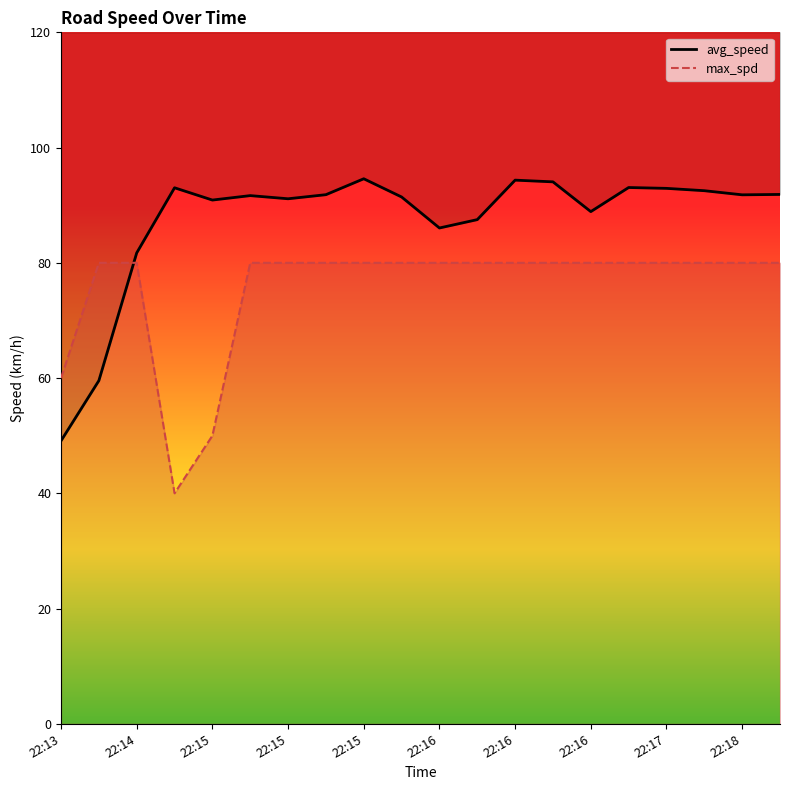

What is the sum of the max_spd values at 22:16 and 22:13?

140.0